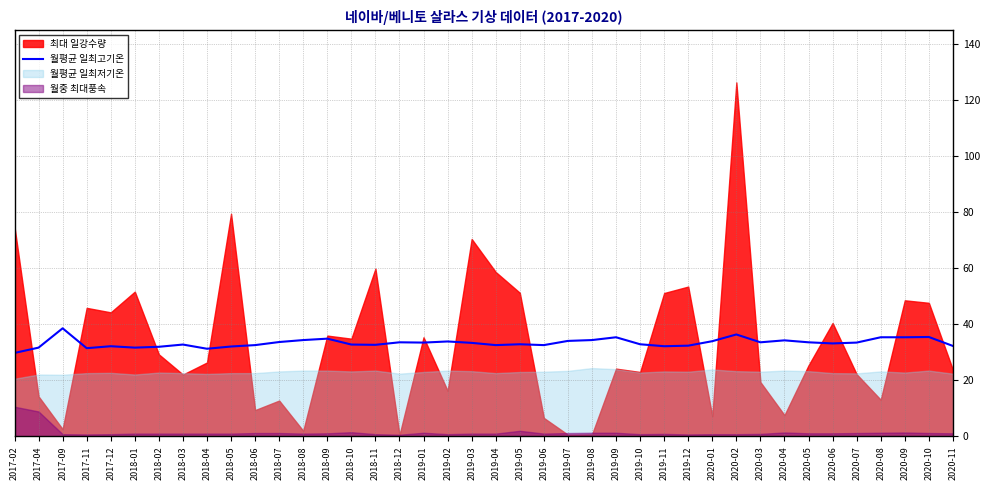

At which label does the data first exceed 33?

2017-09